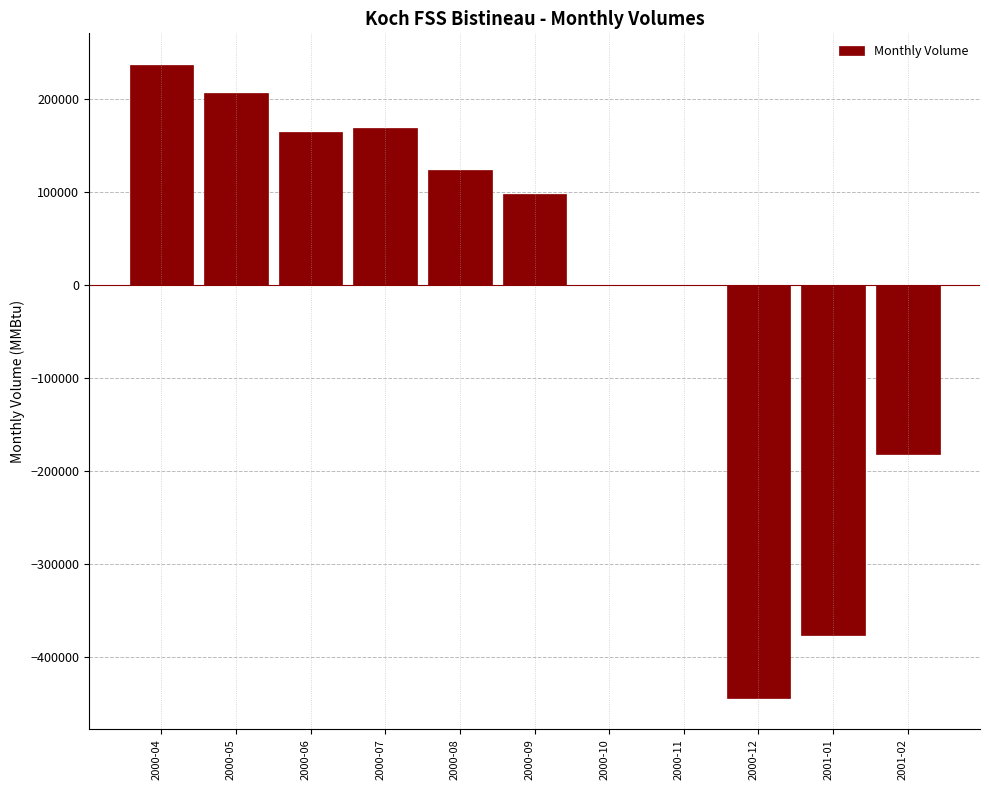

Reading left to right, transcribe all the data shown in this chart.

2000-04=237000	2000-05=206500	2000-06=165000	2000-07=169500	2000-08=124000	2000-09=98000	2000-10=0	2000-11=0	2000-12=-443300	2001-01=-375300	2001-02=-181400